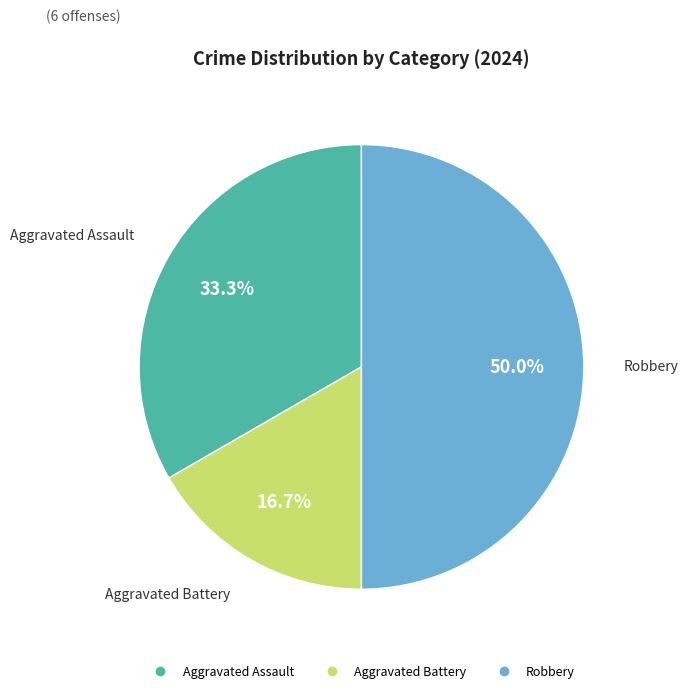

What percentage is the Robbery slice, to the nearest percent?

50%